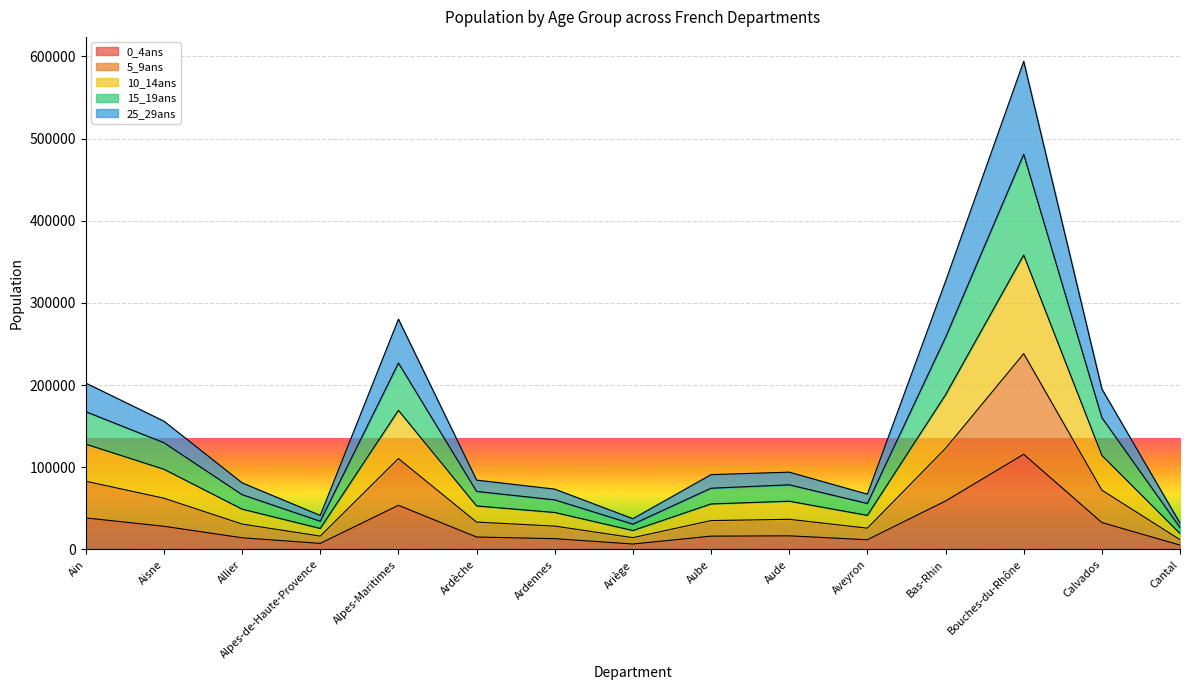

List the series in order of their peak value, lowest first.

0_4ans, 25_29ans, 5_9ans, 10_14ans, 15_19ans